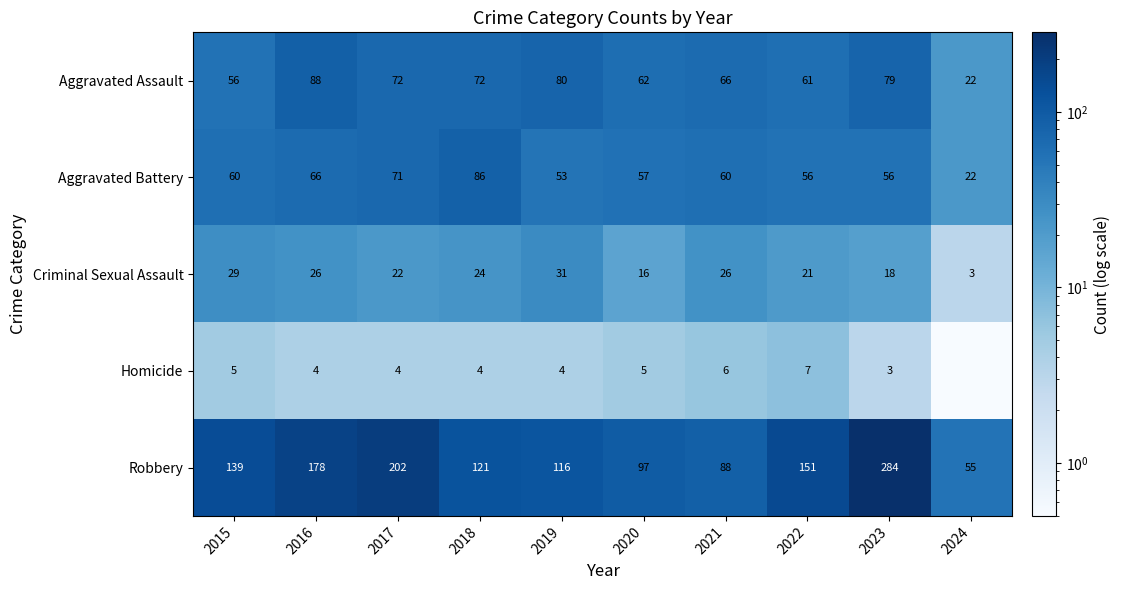

Read the Robbery value at 2016.

178.0